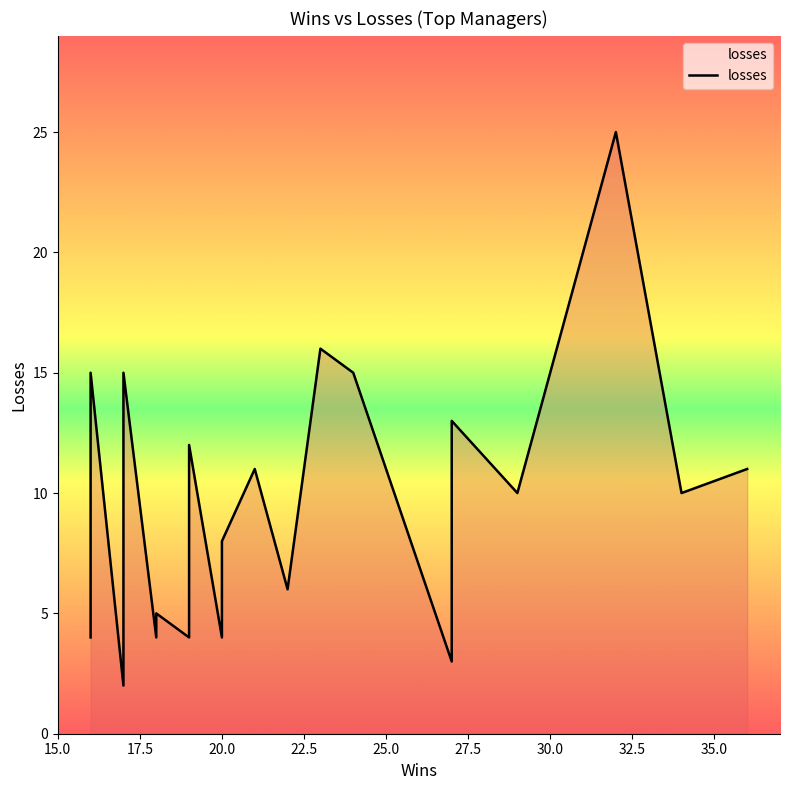

How many data points are less than 10?

9